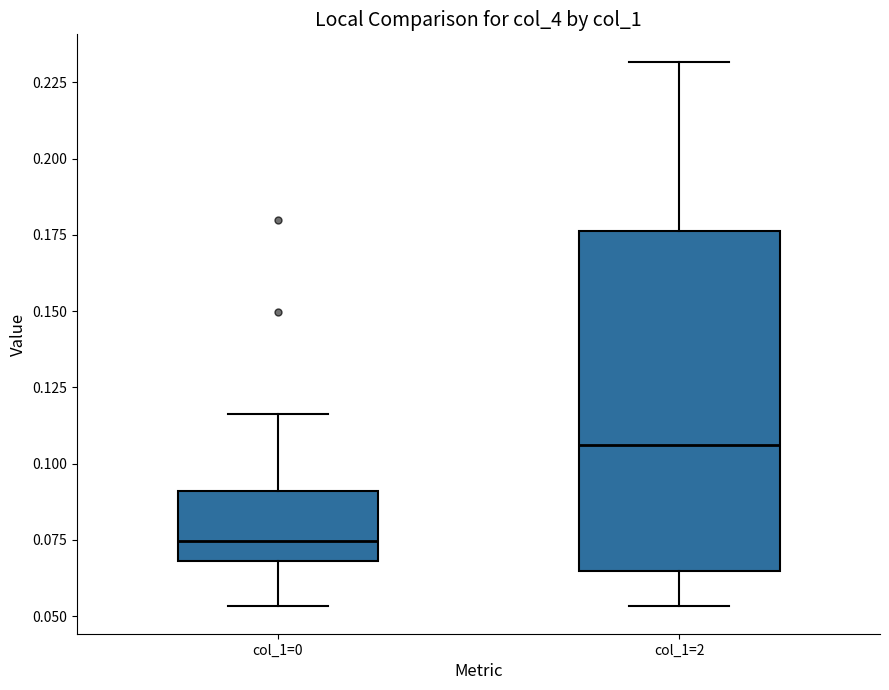

Which box has the lowest median line?

col_1=0